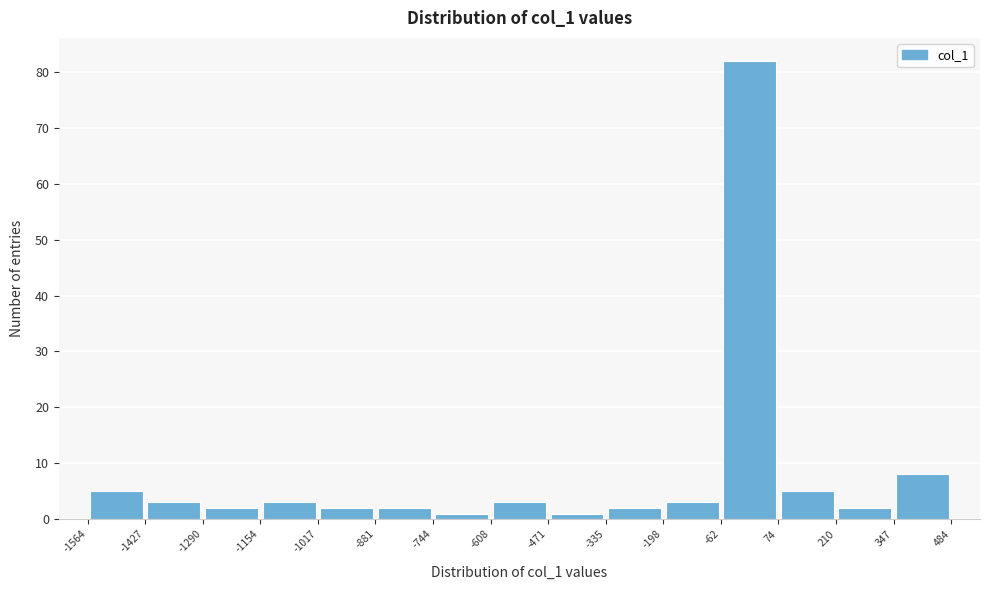

Reading left to right, transcribe this chart: for each bar, give the range it covers on the x-axis and its height. The values are not printed on the chart, so give them approximately, as read against the axis.

-1564 to -1427: 5
-1427 to -1290: 3
-1290 to -1154: 2
-1154 to -1017: 3
-1017 to -881: 2
-881 to -744: 2
-744 to -608: 1
-608 to -471: 3
-471 to -335: 1
-335 to -198: 2
-198 to -62: 3
-62 to 74: 82
74 to 210: 5
210 to 347: 2
347 to 484: 8